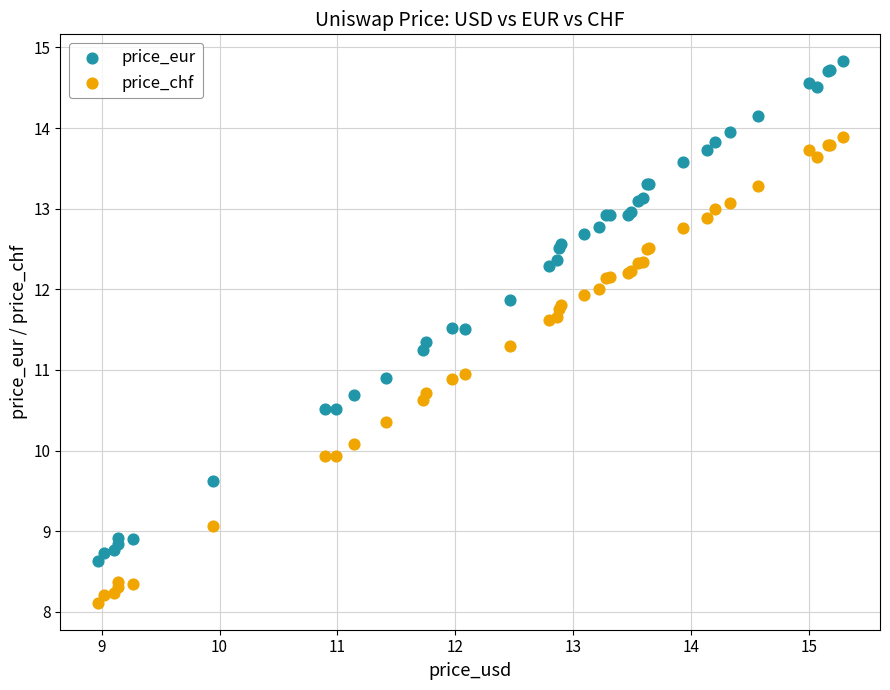

Which series has the largest Y range (max minus min)?

price_eur